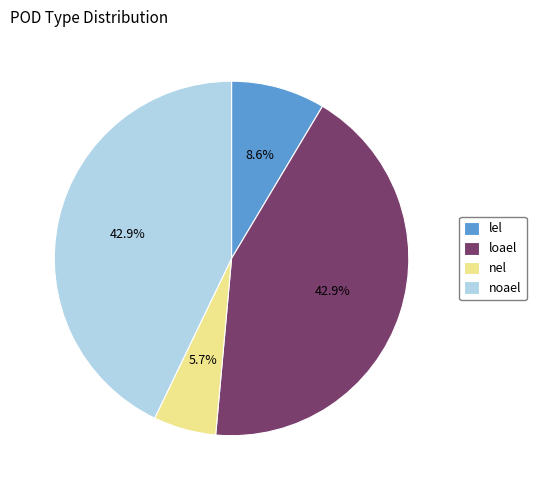

Does any single category account for the majority?

No